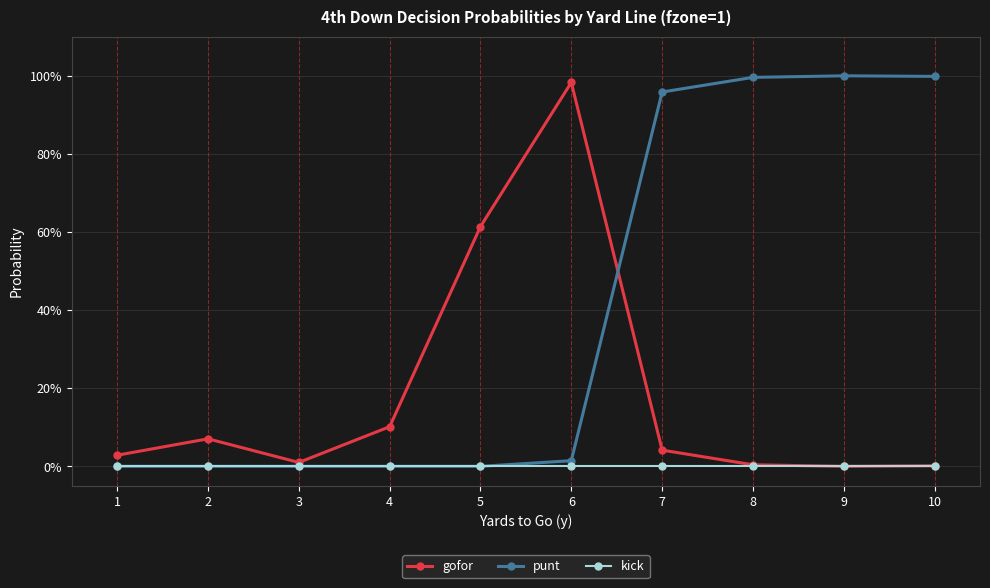

Is this an area chart (filled region under the line)?

No